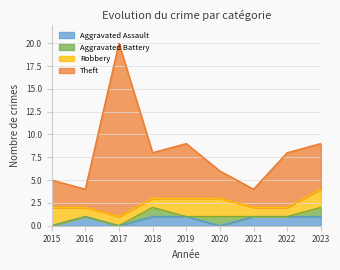

Which series has the largest total across all categories?

Theft